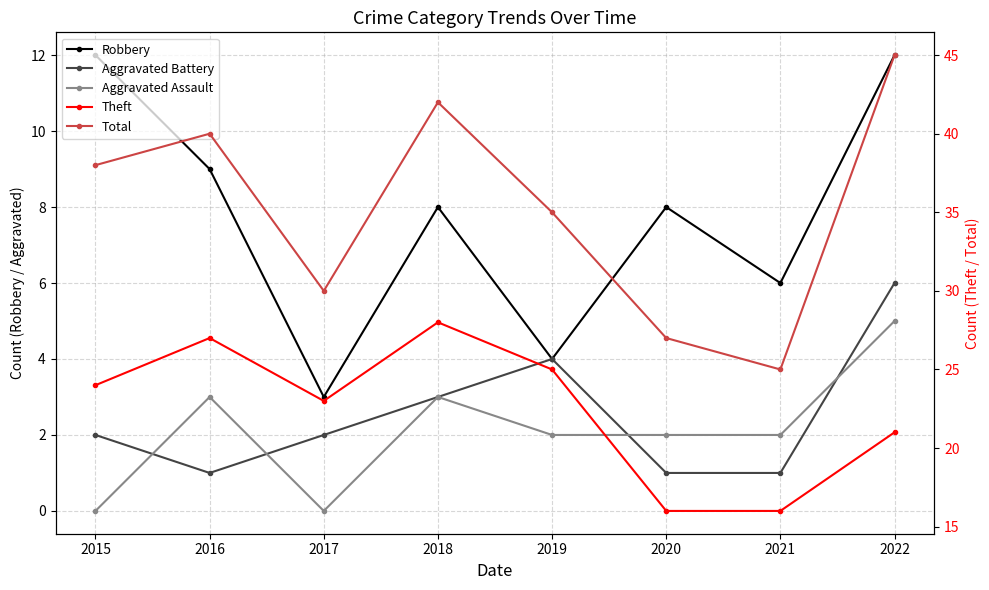

True or false: Aggravated Battery and Robbery cross at least once.

False